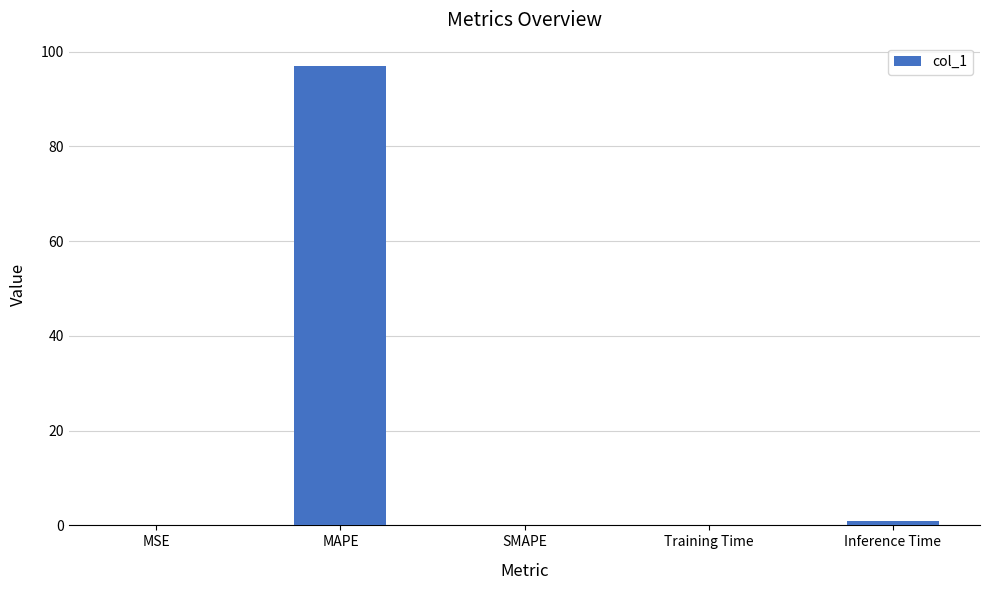

Which category has the highest value across all series?

MAPE